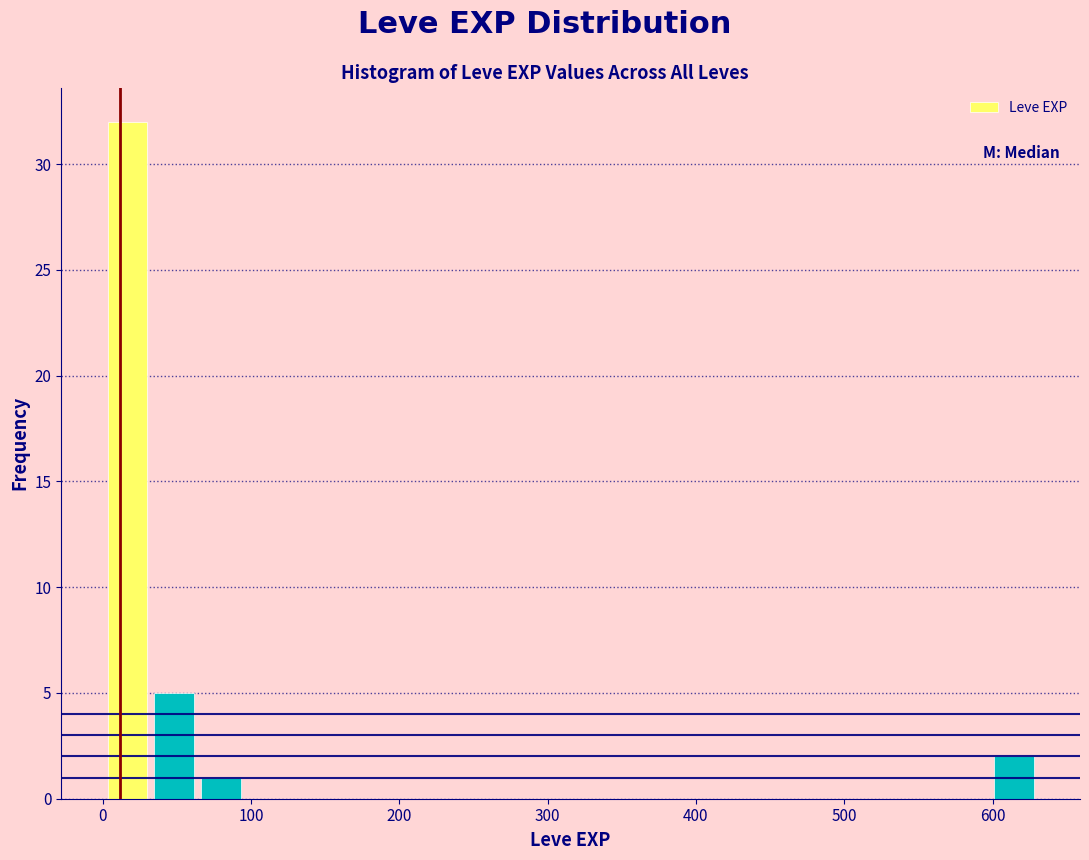

Around what value on the x-axis is the tallest bar? Give the approximate position of its centre, as read against the axis.

20